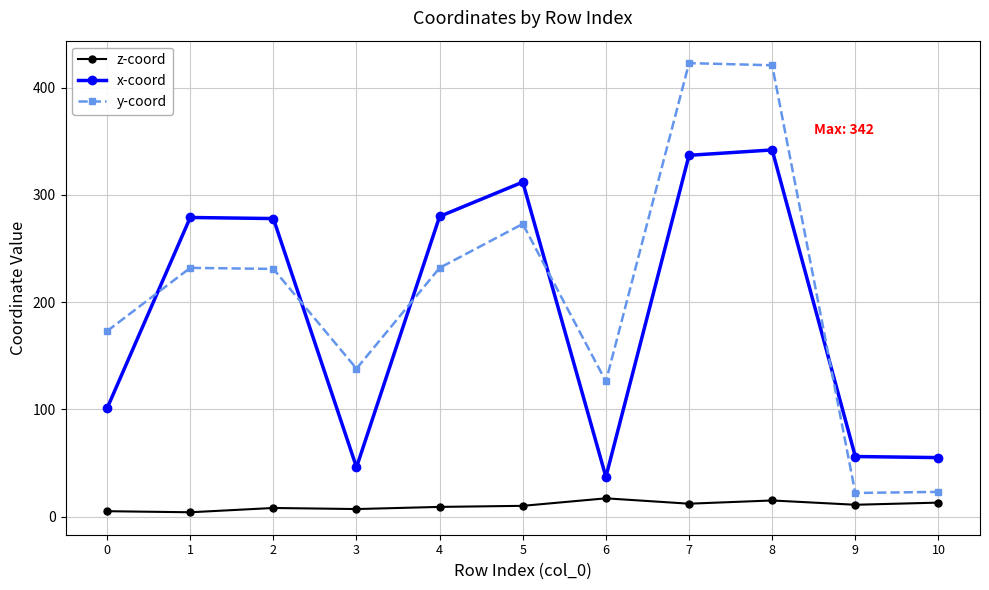

How many interior local peaks does the x-coord series have?

3